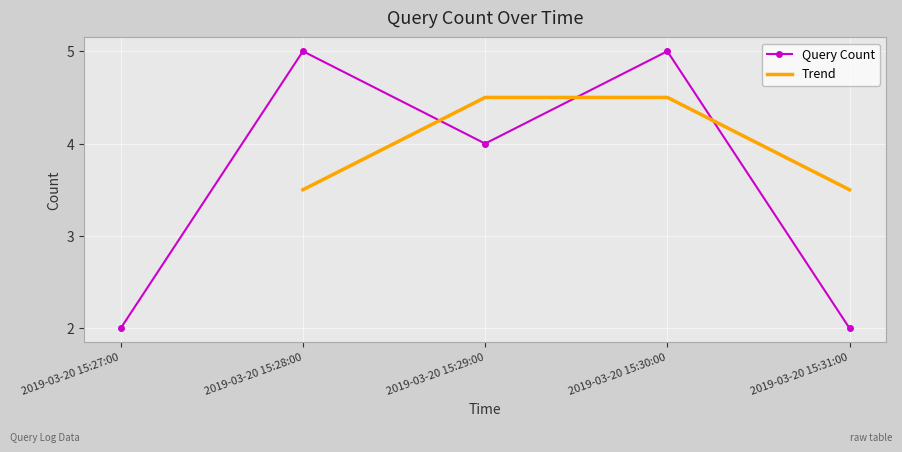

Reading right to left, list all the values displayed in this chart.

2	5	4	5	2